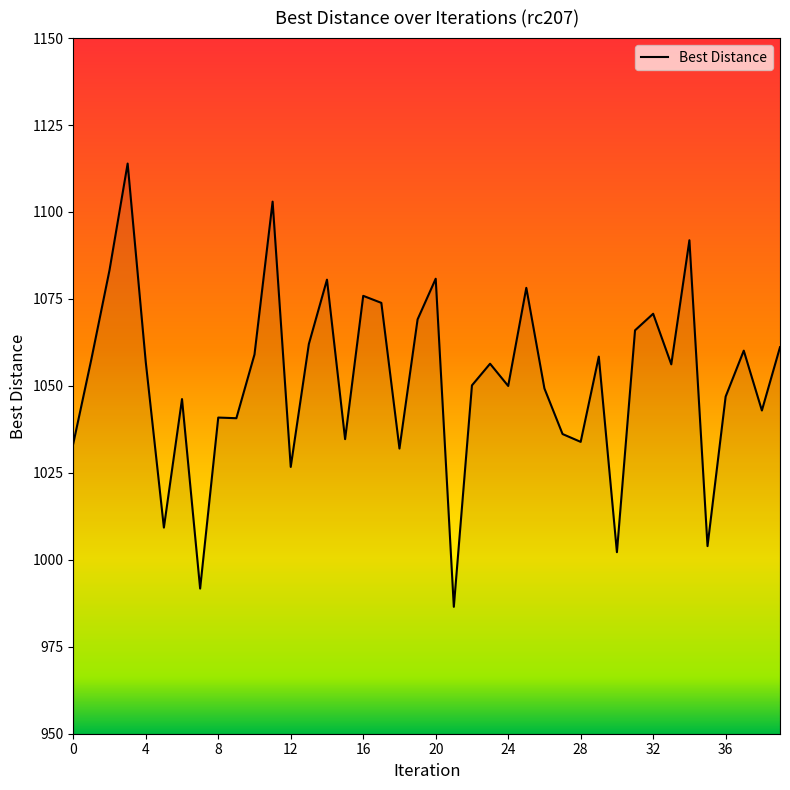

What is the smallest value displayed?

986.5